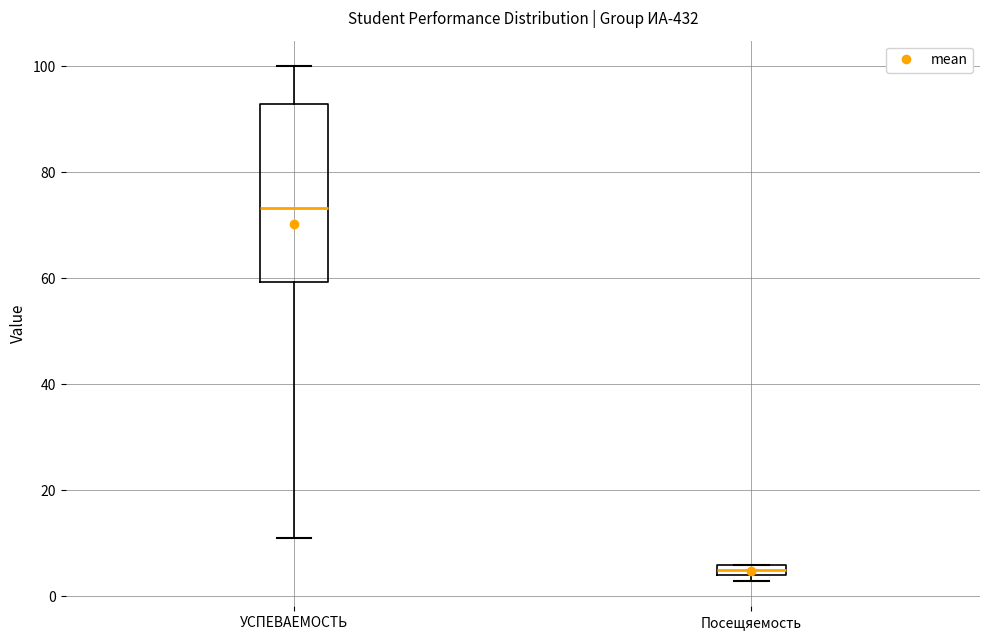

Which box's median line is the highest?

УСПЕВАЕМОСТЬ